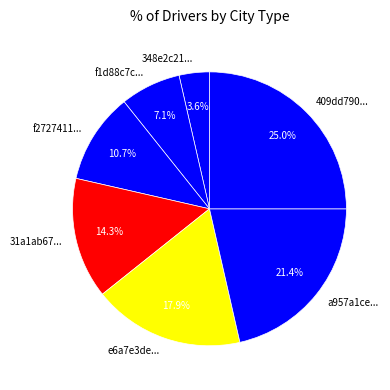

What portion of the pie excludes 348e2c21...?

96.4%